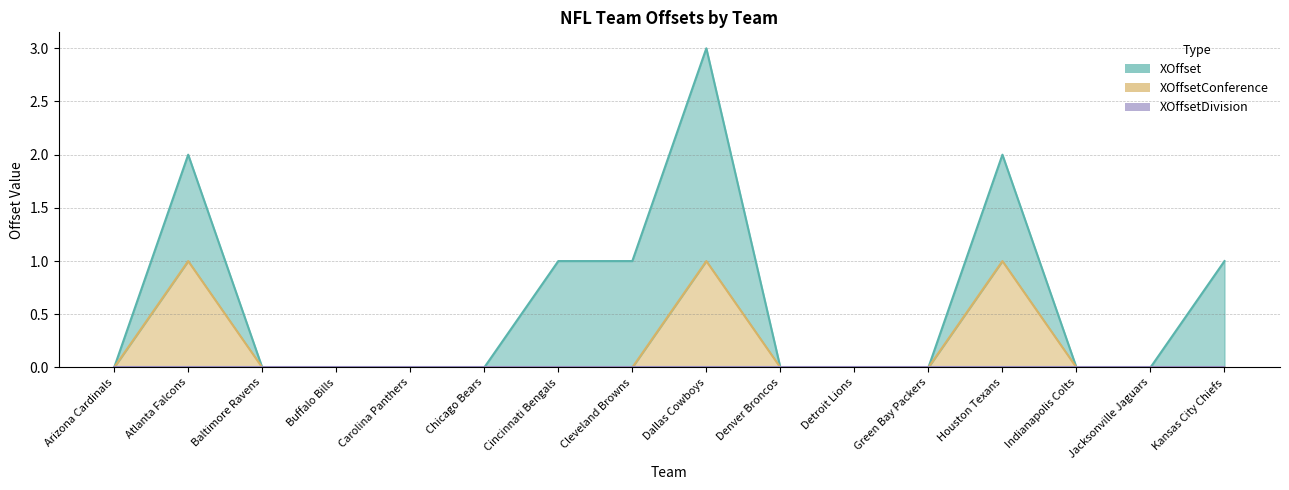

Reading left to right, list all the values displayed in this chart.

XOffset: Arizona Cardinals=0	Atlanta Falcons=1	Baltimore Ravens=0	Buffalo Bills=0	Carolina Panthers=0	Chicago Bears=0	Cincinnati Bengals=1	Cleveland Browns=1	Dallas Cowboys=2	Denver Broncos=0	Detroit Lions=0	Green Bay Packers=0	Houston Texans=1	Indianapolis Colts=0	Jacksonville Jaguars=0	Kansas City Chiefs=1
XOffsetConference: Arizona Cardinals=0	Atlanta Falcons=1	Baltimore Ravens=0	Buffalo Bills=0	Carolina Panthers=0	Chicago Bears=0	Cincinnati Bengals=0	Cleveland Browns=0	Dallas Cowboys=1	Denver Broncos=0	Detroit Lions=0	Green Bay Packers=0	Houston Texans=1	Indianapolis Colts=0	Jacksonville Jaguars=0	Kansas City Chiefs=0
XOffsetDivision: Arizona Cardinals=0	Atlanta Falcons=0	Baltimore Ravens=0	Buffalo Bills=0	Carolina Panthers=0	Chicago Bears=0	Cincinnati Bengals=0	Cleveland Browns=0	Dallas Cowboys=0	Denver Broncos=0	Detroit Lions=0	Green Bay Packers=0	Houston Texans=0	Indianapolis Colts=0	Jacksonville Jaguars=0	Kansas City Chiefs=0